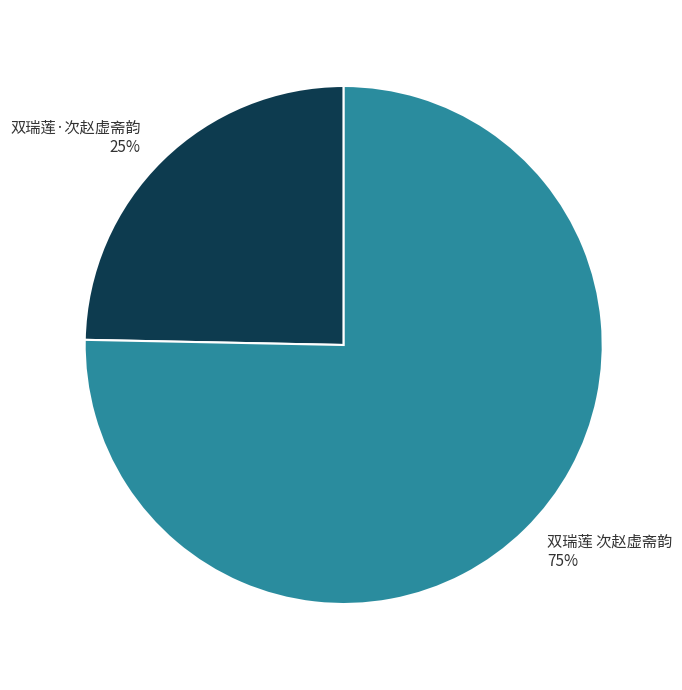

Is it true that 双瑞莲·次赵虚斋韵 is 15% of the pie?

False